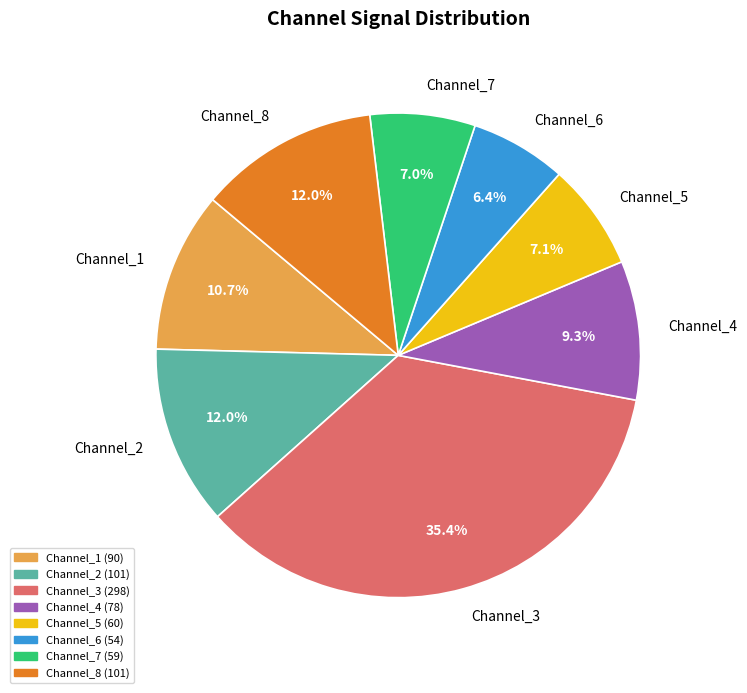

How much of the chart is everything except Channel_7?

93.0%